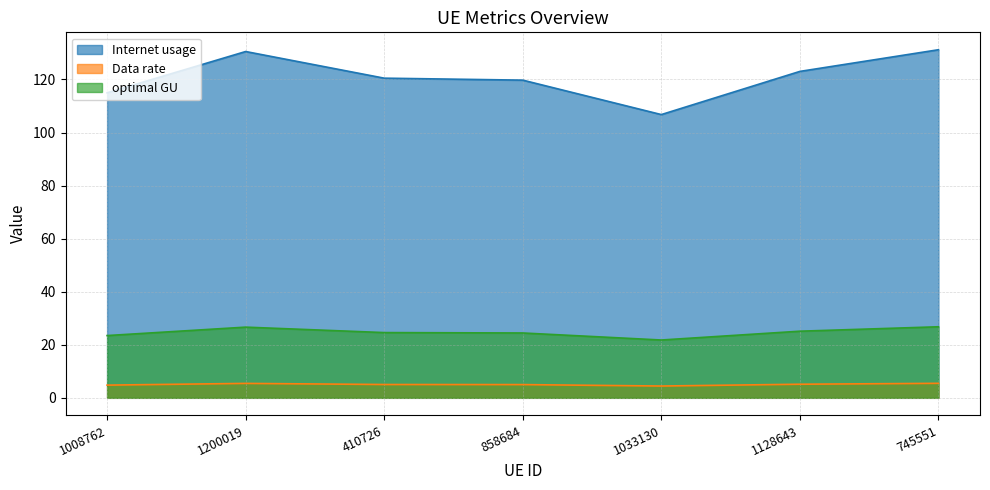

Is it true that Internet usage equals 106.8 at 1033130?

True